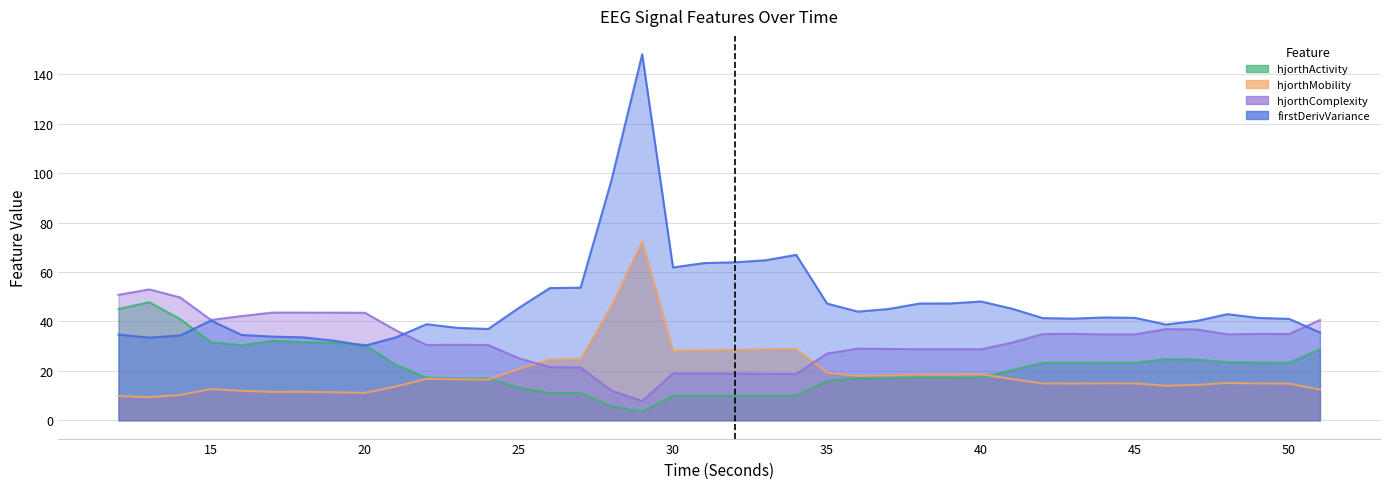

What is the sum of the hjorthActivity_EEG values at 31 and 48?

33.4